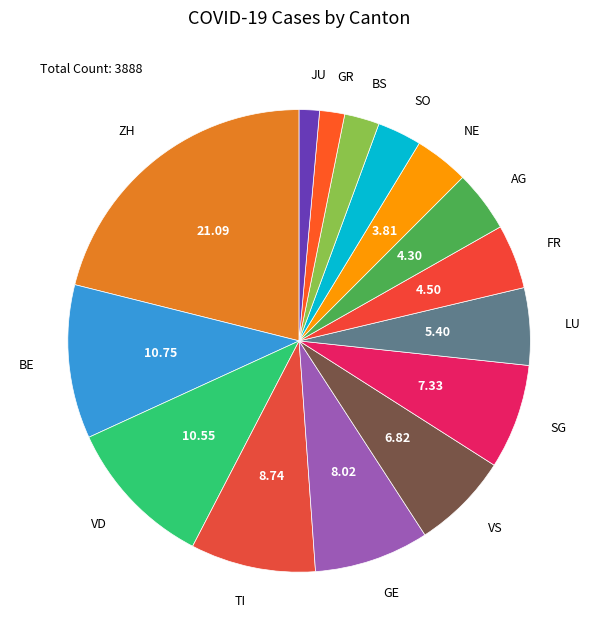

How many slices are in this pie chart?

15